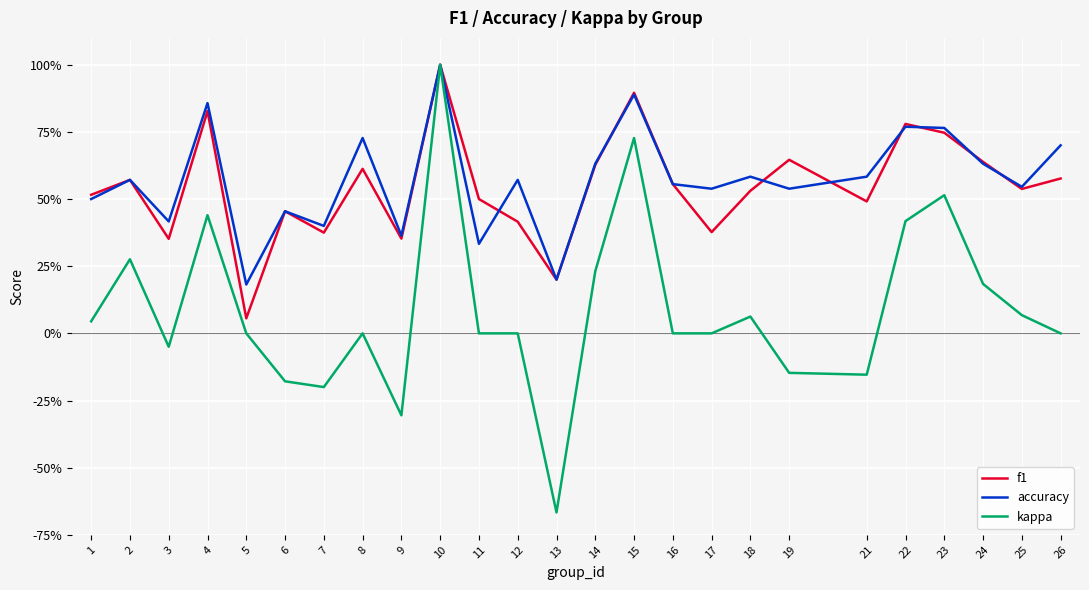

What are all the series names shown in the legend?

f1, accuracy, kappa